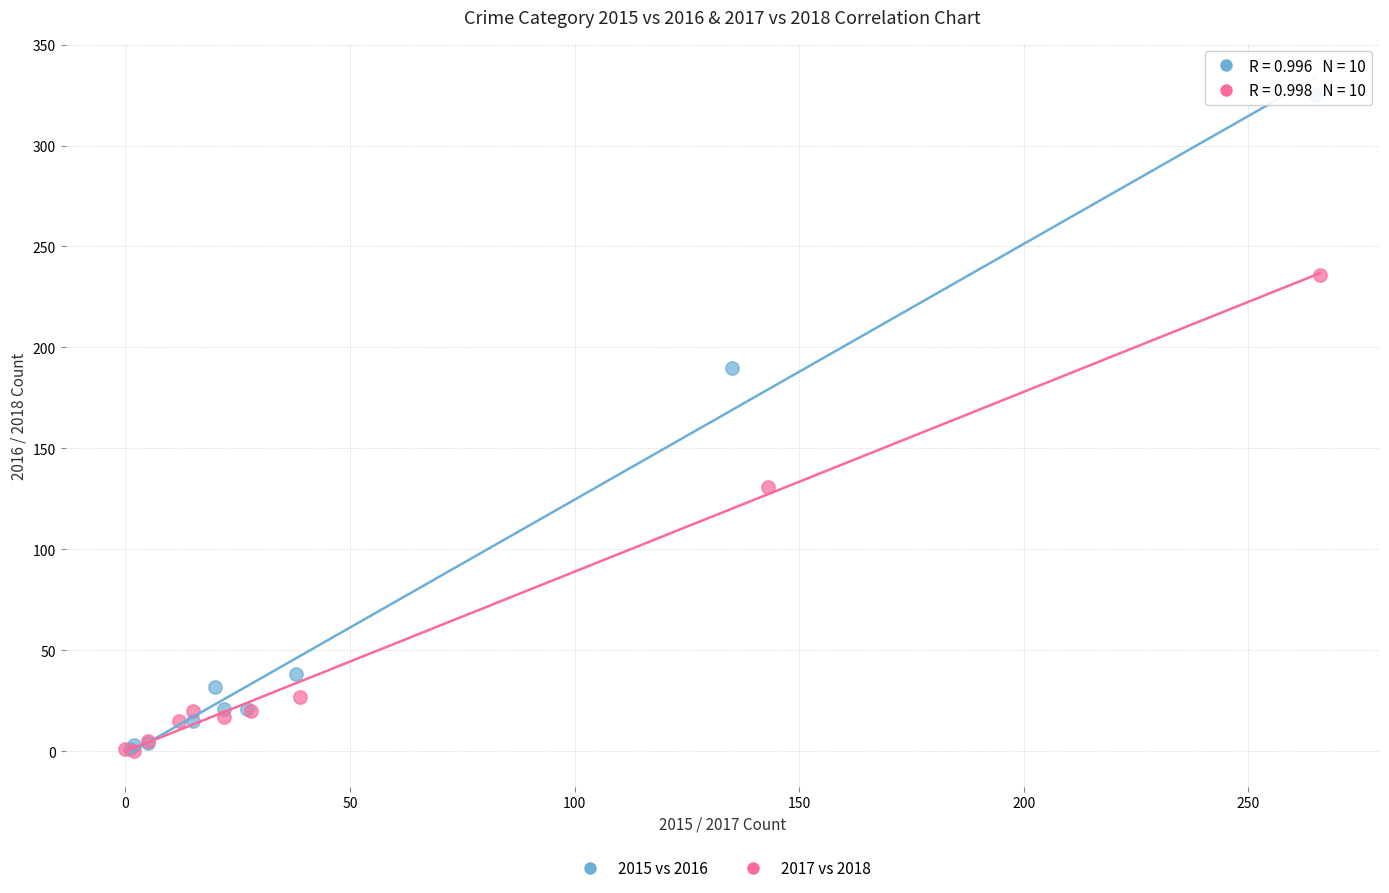

Which series contains the highest Y value?

2015 vs 2016